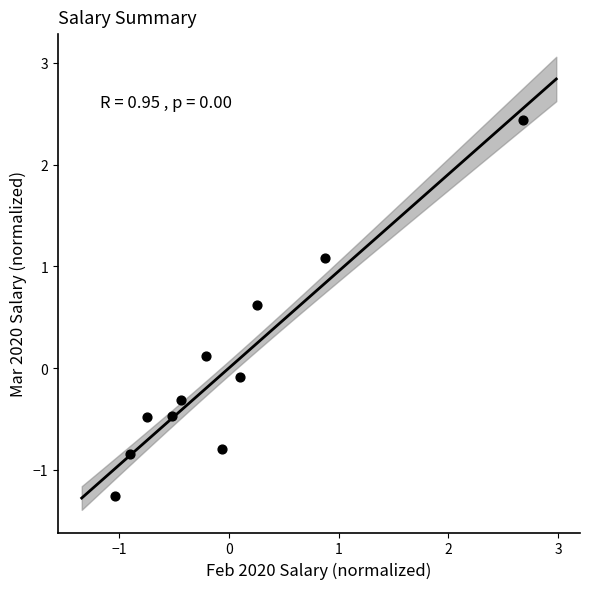

What is the range of Y values (max minus min)?

3.7